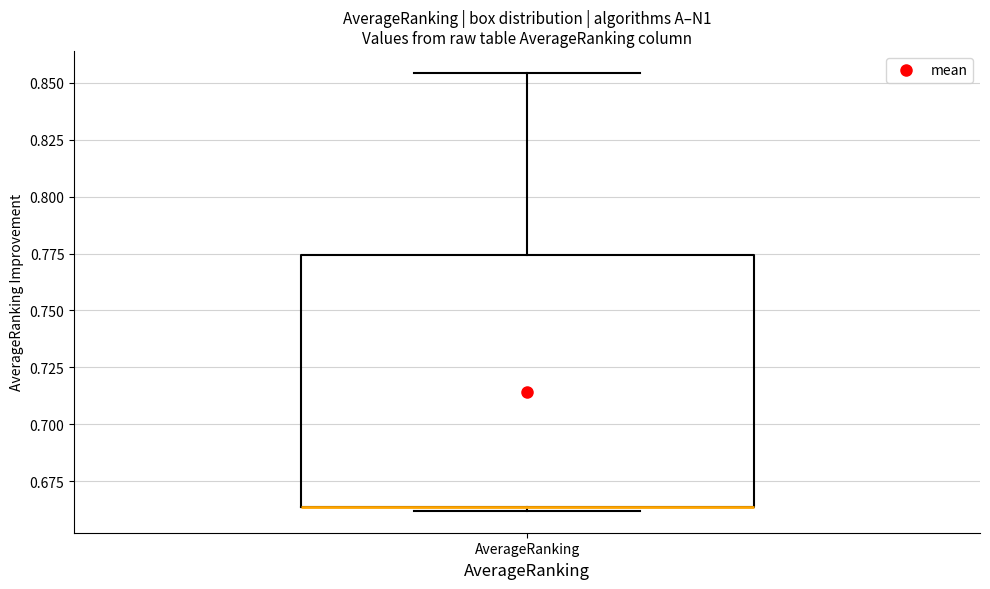

Where is the lower edge of the box for AverageRanking on the y-axis? The values are not printed on the chart, so give them approximately, as read against the axis.

0.665